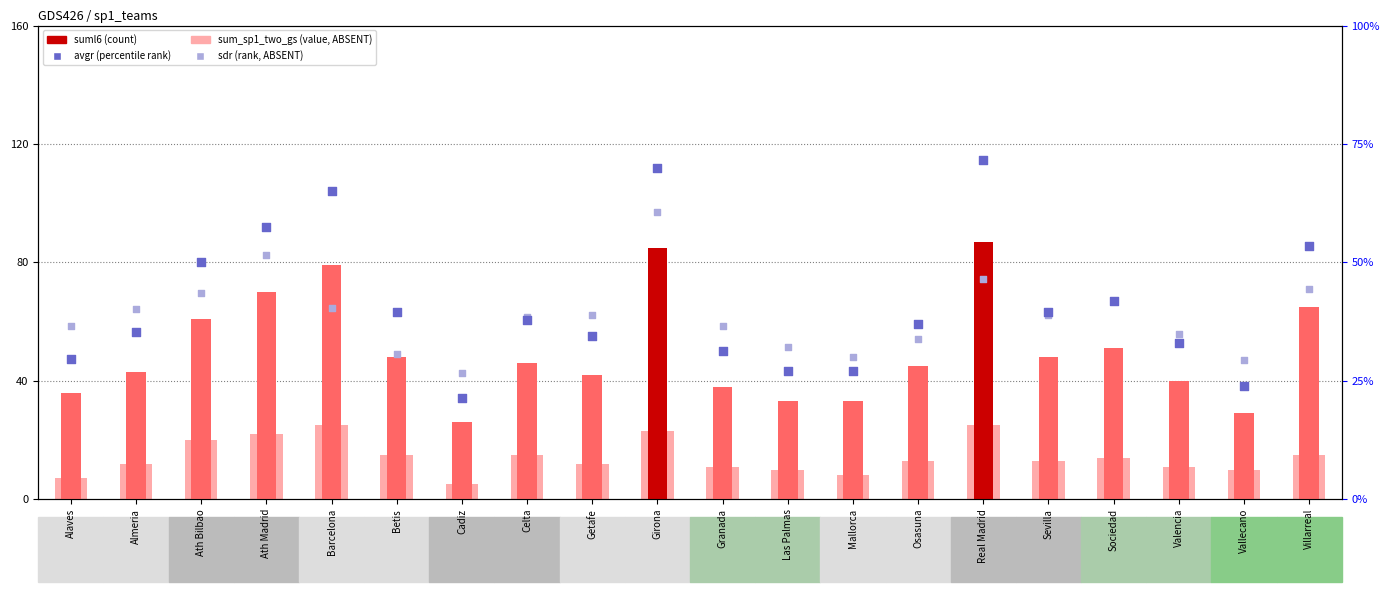

What is the total value across all series at Alaves?

148.9